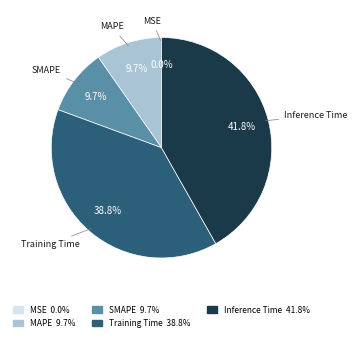

Combined, do Training Time 38.8% and MAPE 9.7% account for over 50%?

No